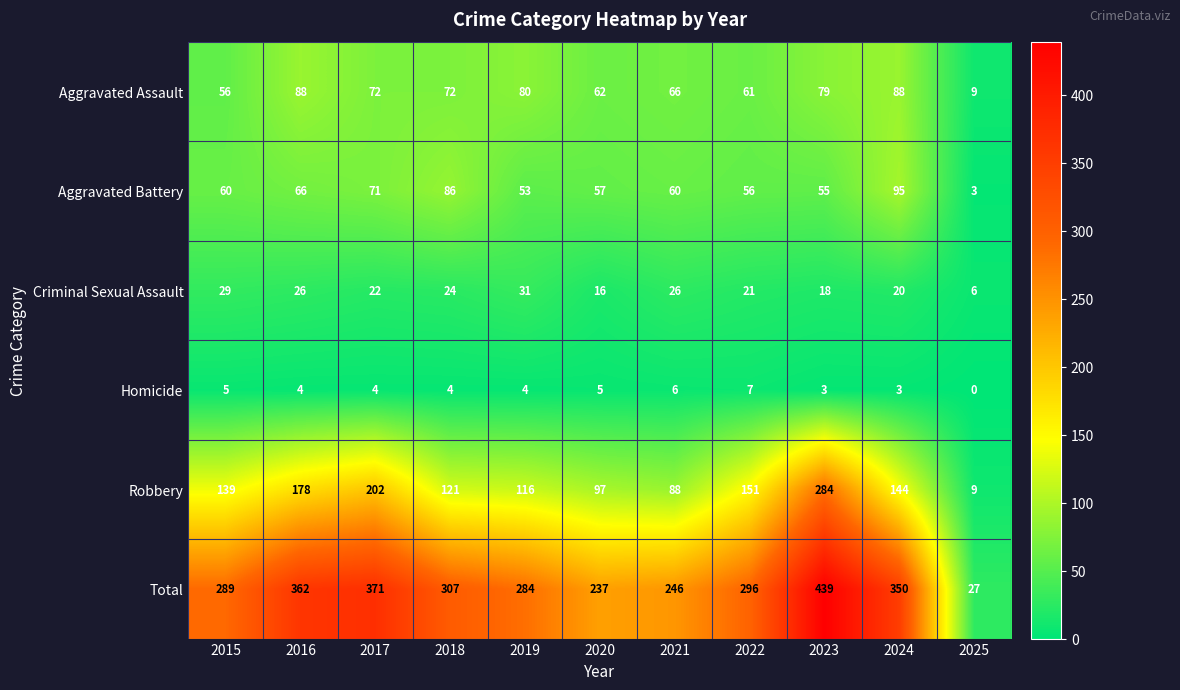

What is the difference between the maximum and minimum values in the Criminal Sexual Assault series?

25